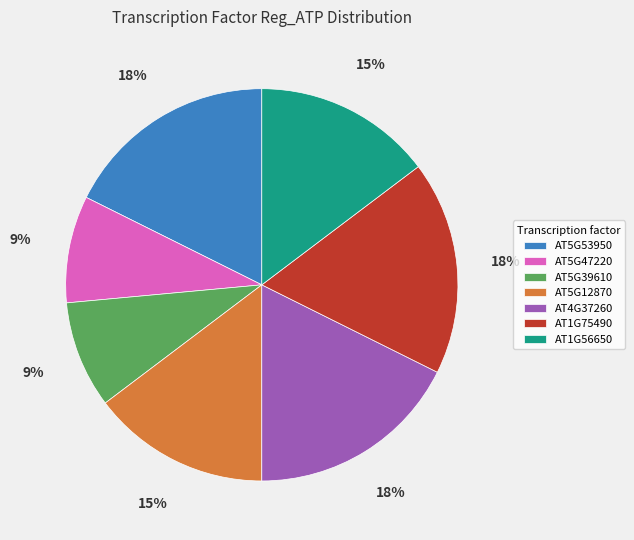

Is the sum of AT4G37260 and AT1G75490 greater than half?

No